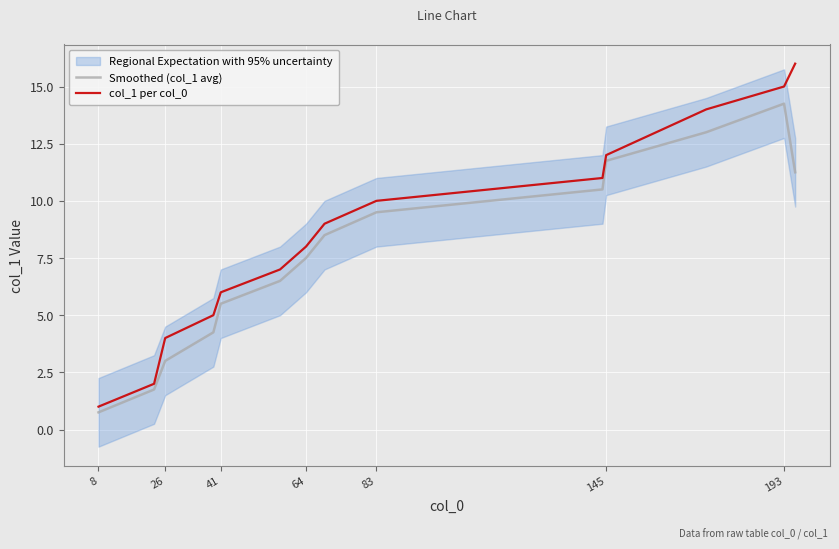

The Smoothed (col_1 avg) series shows 6.6 at 145. True or false?

False